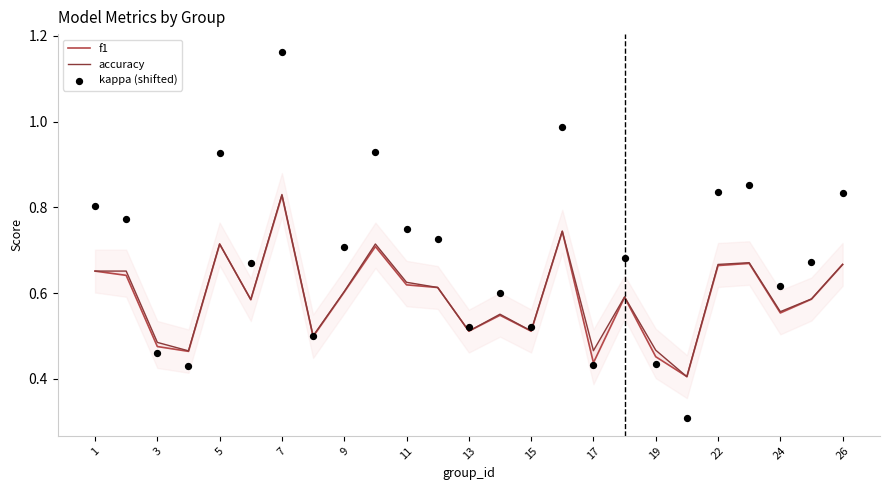

Is the value of f1 at 22 greater than the value of kappa (shifted) at 15?

Yes